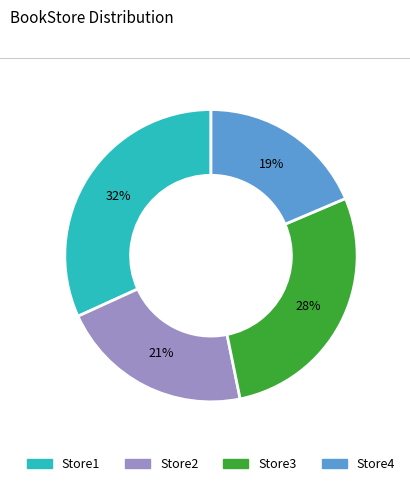

Count the number of slices in the pie.

4